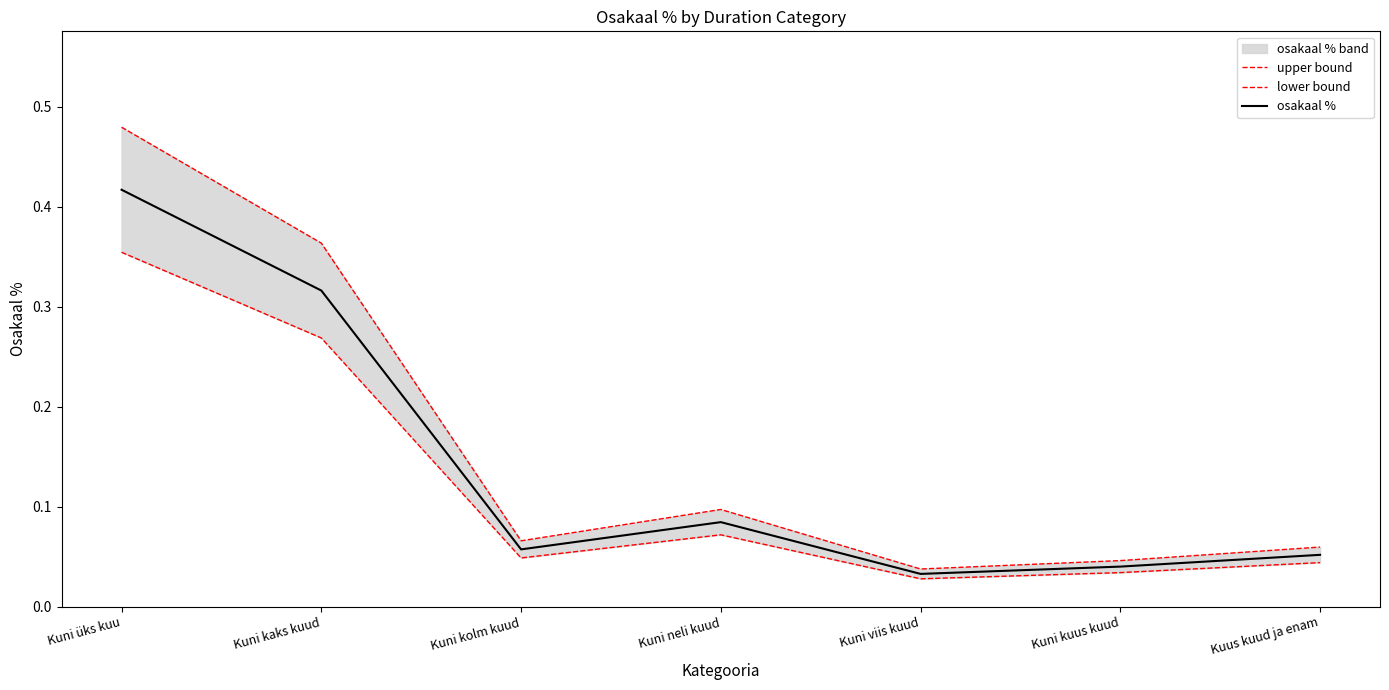

Which series has the widest spread of values?

upper bound